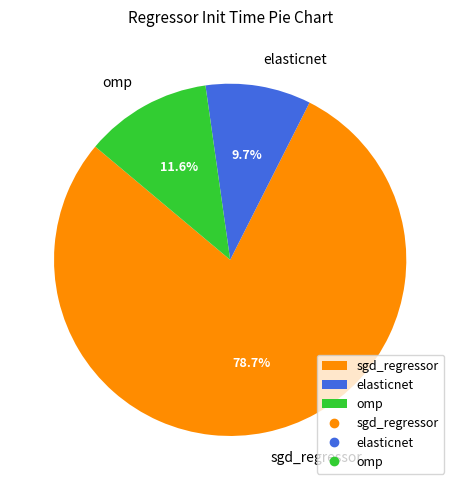

Which slice is the smallest?

elasticnet